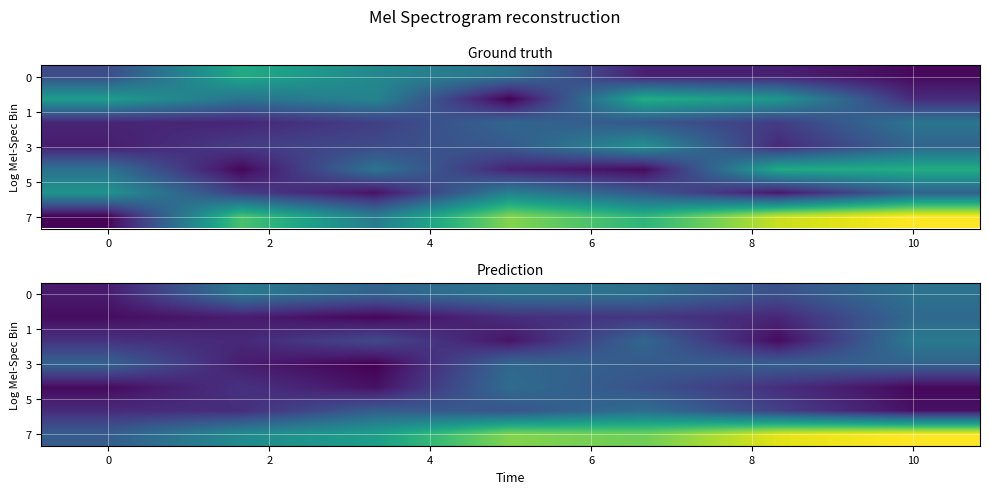

What is the maximum value shown in the chart?

12.1